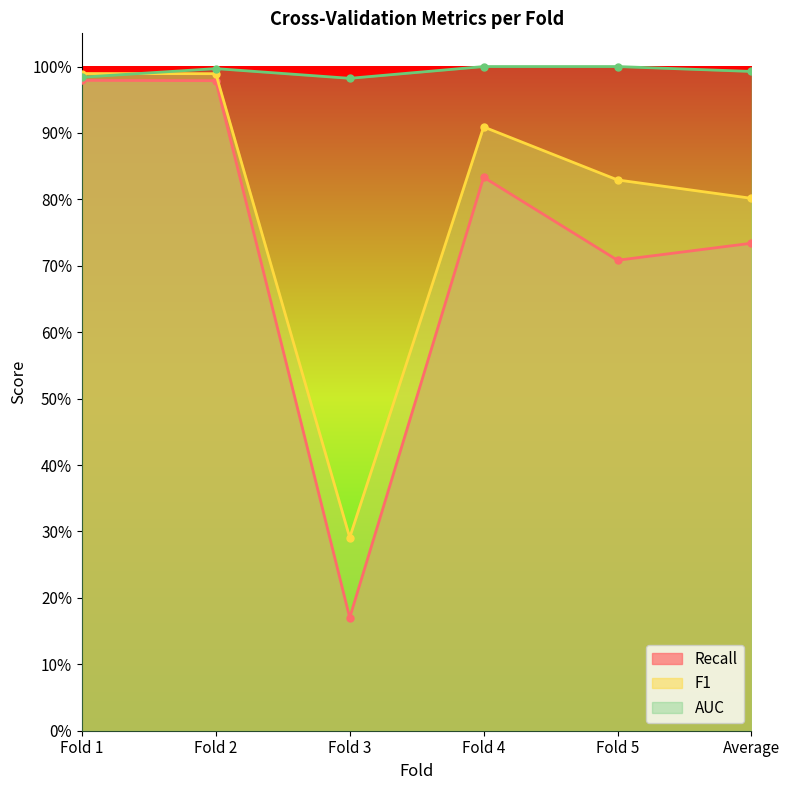

True or false: Recall and AUC cross at least once.

False